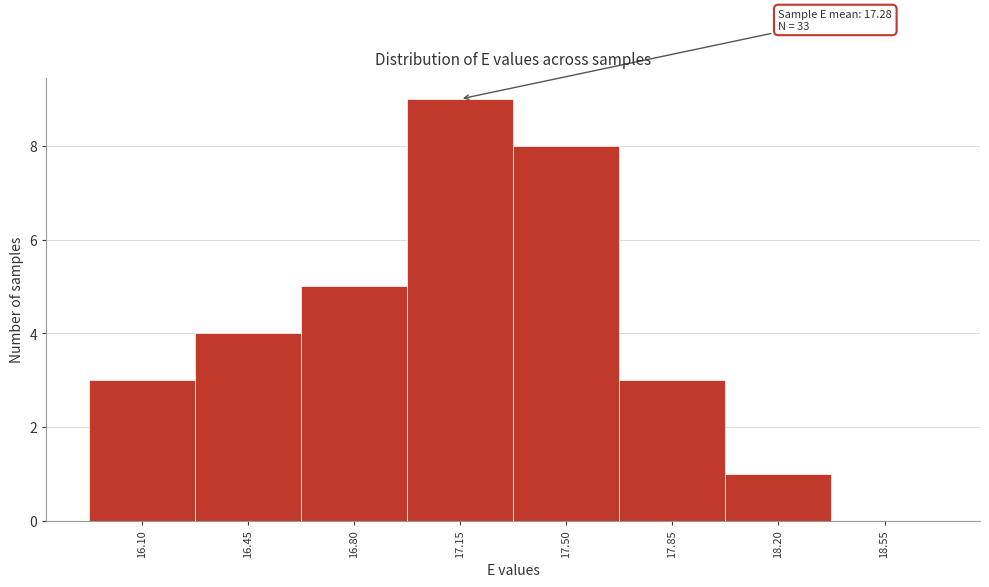

The chart shows a value of 5 at 17.85. True or false?

False